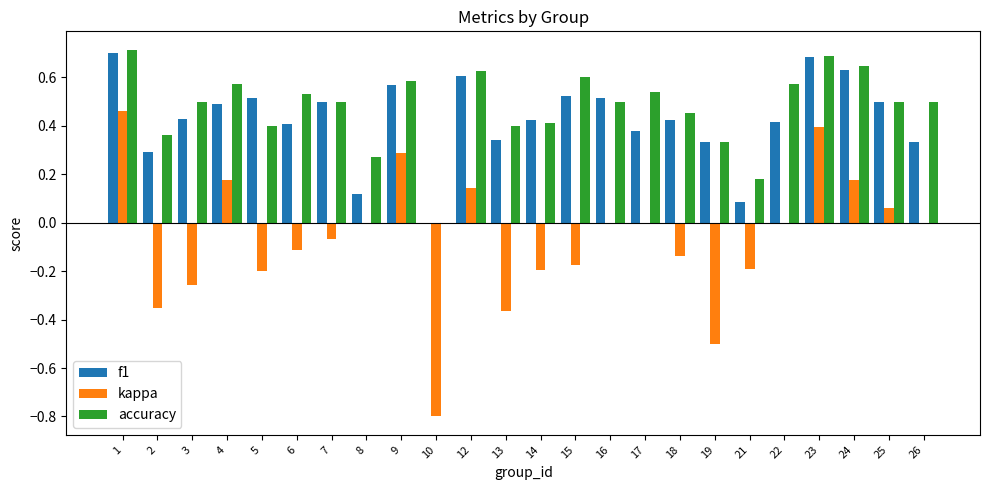

True or false: accuracy has a value of 0.7 at 1.

True